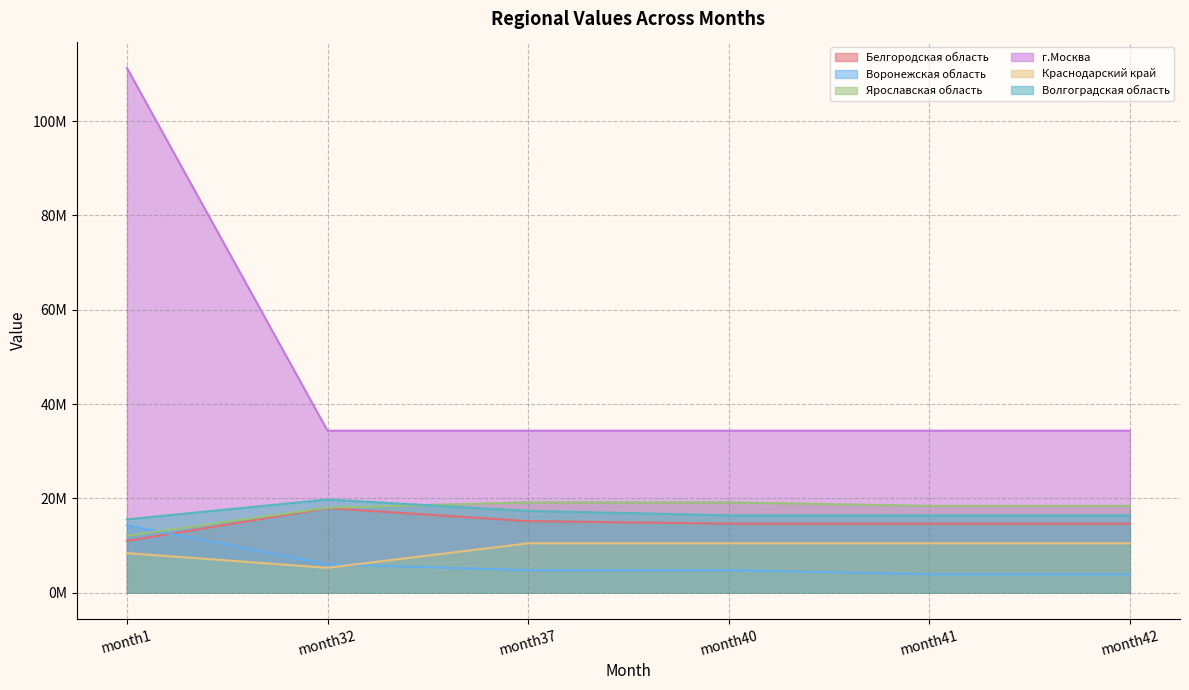

Between month1 and month40, which series saw the biggest shift?

г.Москва